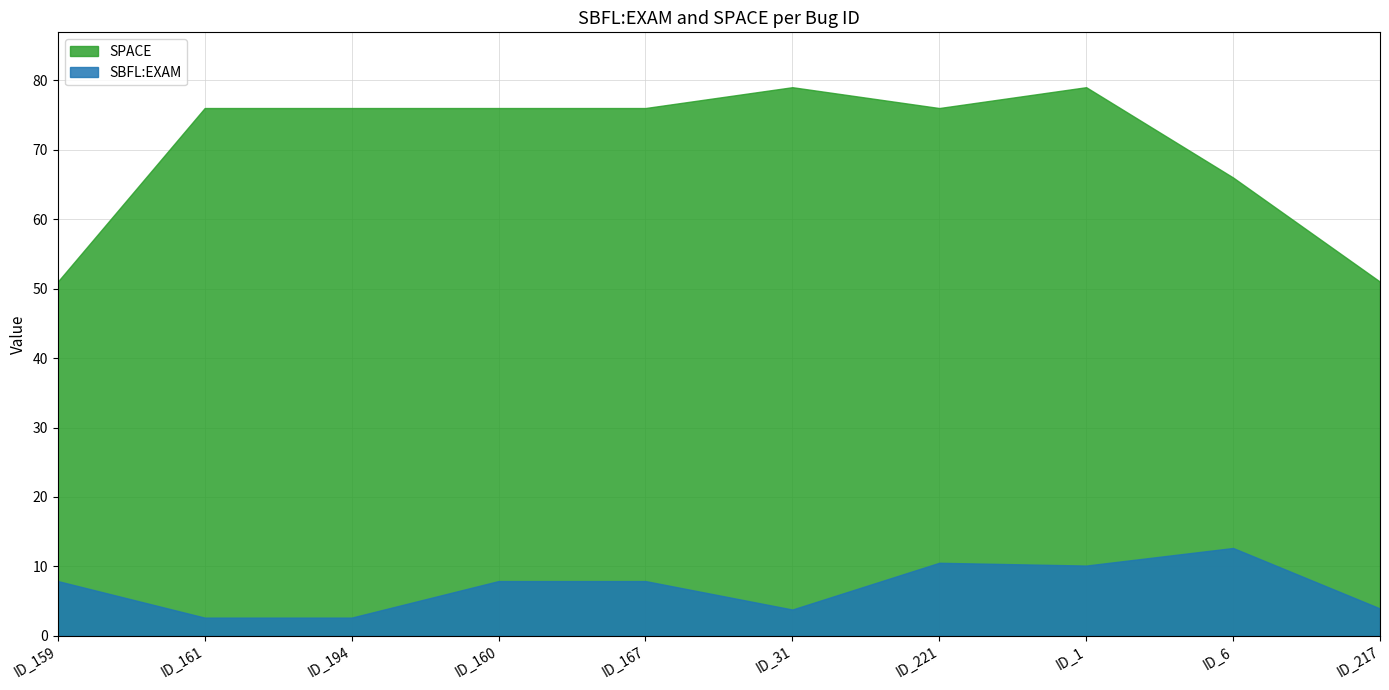

True or false: SPACE has more than 2 points higher than both neighbors.

False